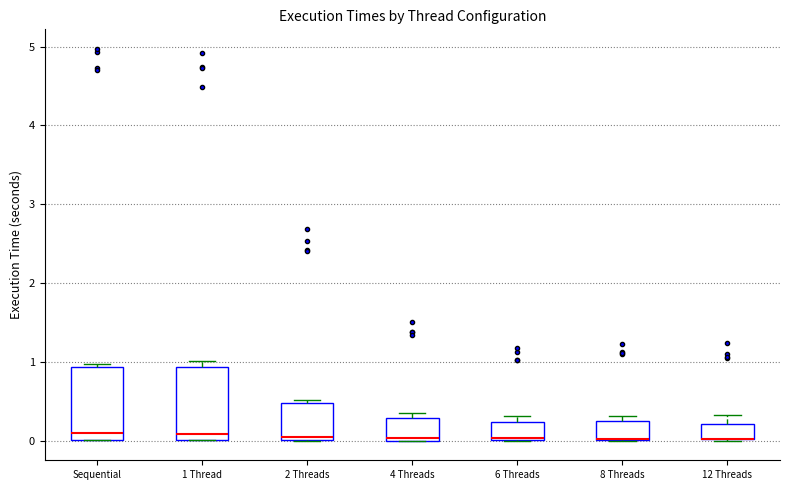

Reading left to right, read every box against the y-axis: the position of its median line, the range the box covers, and the ends of its whiskers. The values are not printed on the chart, so give them approximately, as read against the axis.

Sequential: median 0.1, box 0.0 to 0.9, whiskers 0.0 to 1.0
1 Thread: median 0.1, box 0.0 to 0.9, whiskers 0.0 to 1.0
2 Threads: median 0.0 (just above the box's lower edge), box 0.0 to 0.5, whiskers 0.0 to 0.5 (just above the box's upper edge)
4 Threads: median 0.0, box 0.0 to 0.3, whiskers 0.0 to 0.3 (just above the box's upper edge)
6 Threads: median 0.0, box 0.0 to 0.2, whiskers 0.0 to 0.3
8 Threads: median 0.0 (drawn on the box's lower edge), box 0.0 to 0.2, whiskers 0.0 to 0.3
12 Threads: median 0.0 (drawn on the box's lower edge), box 0.0 to 0.2, whiskers 0.0 to 0.3